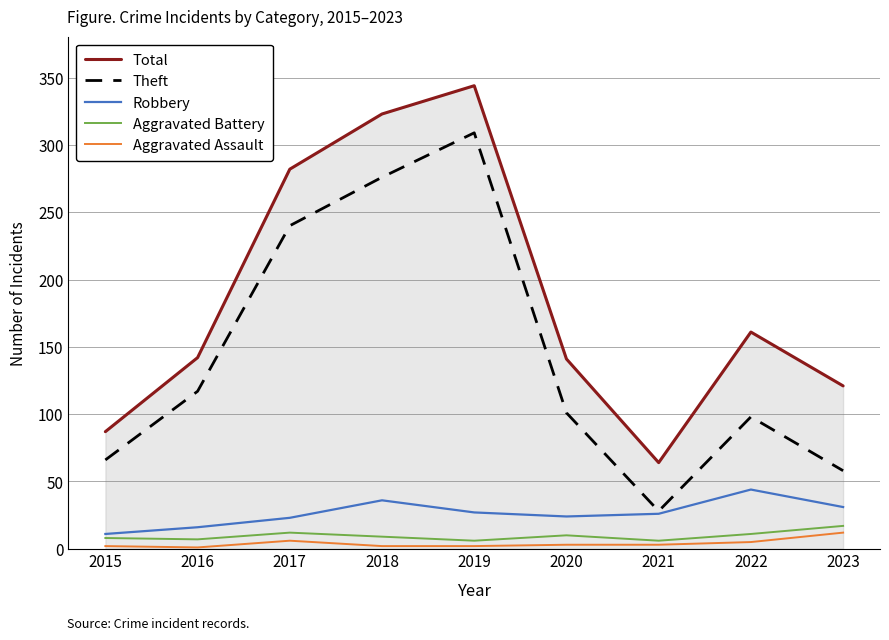

Does the chart display data point markers on the line(s)?

No